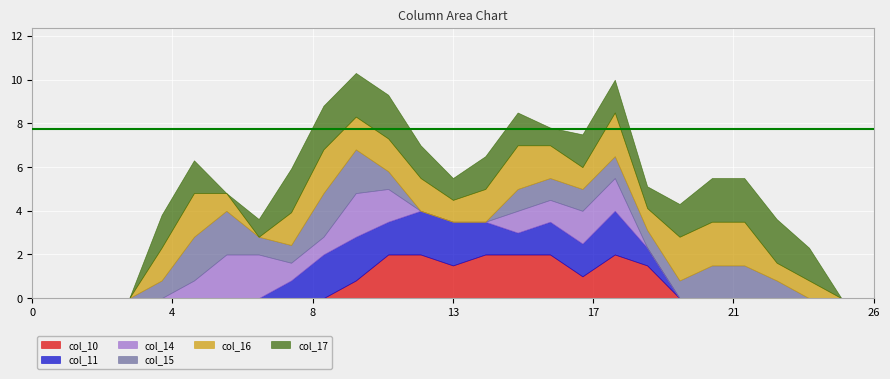

What is the highest value of the col_10 series?

2.0